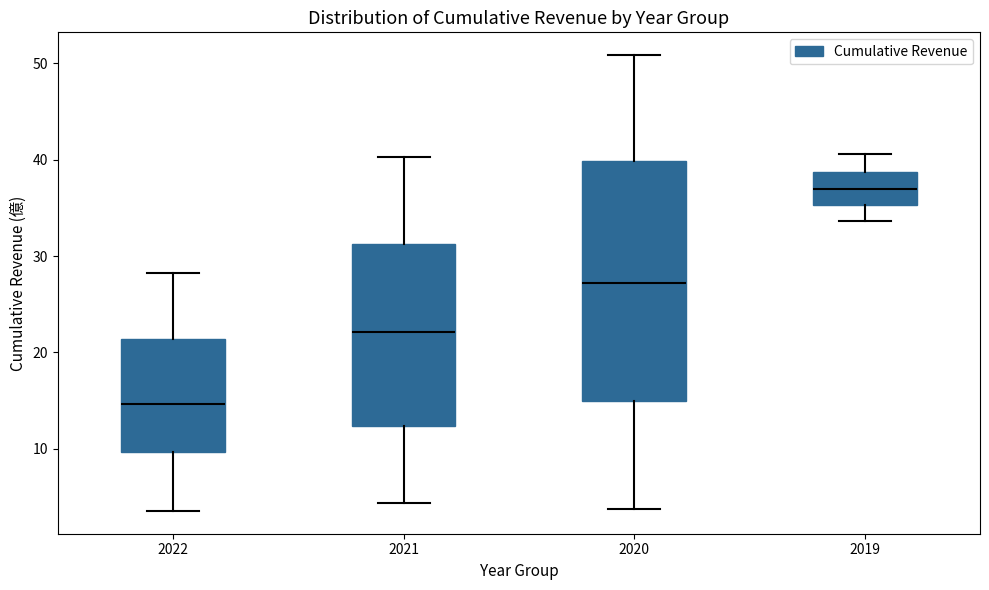

Comparing the boxes themselves (not the whiskers), which one is the tallest?

2020